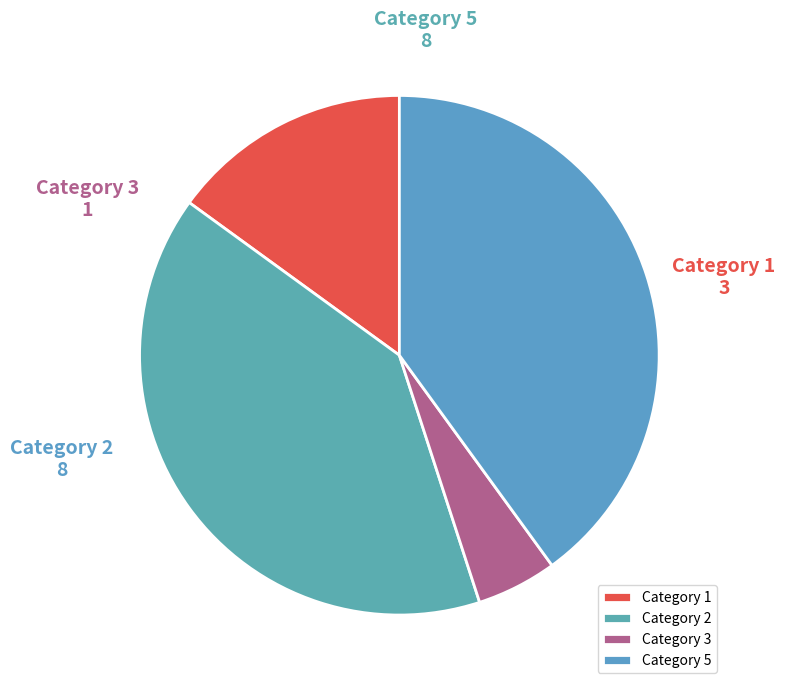

Does any single category account for the majority?

No